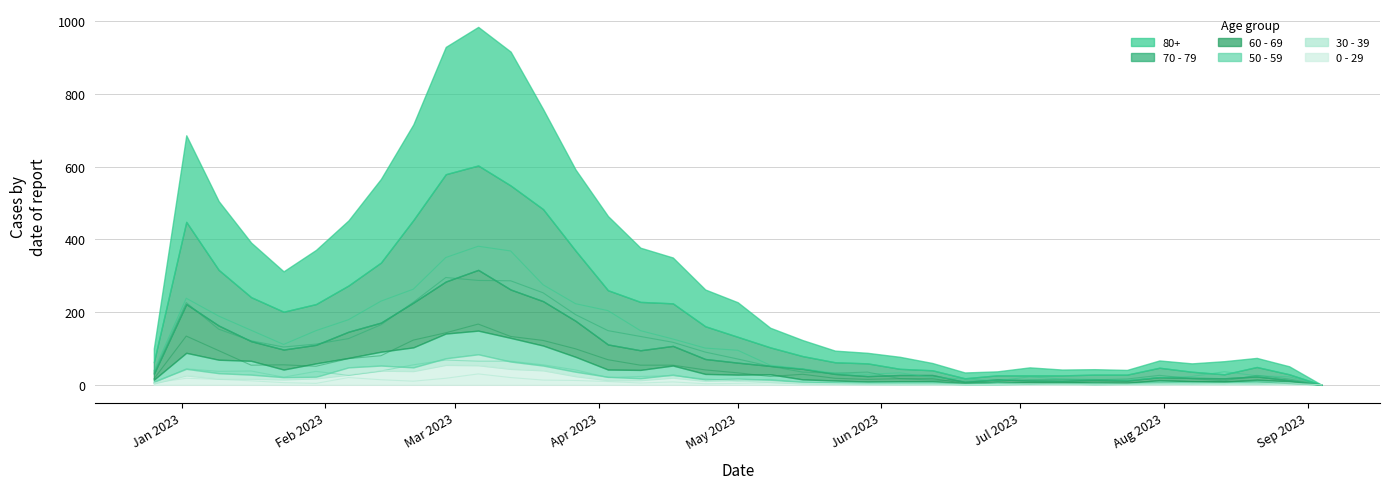

True or false: 60 - 69 and 80+ cross at least once.

False